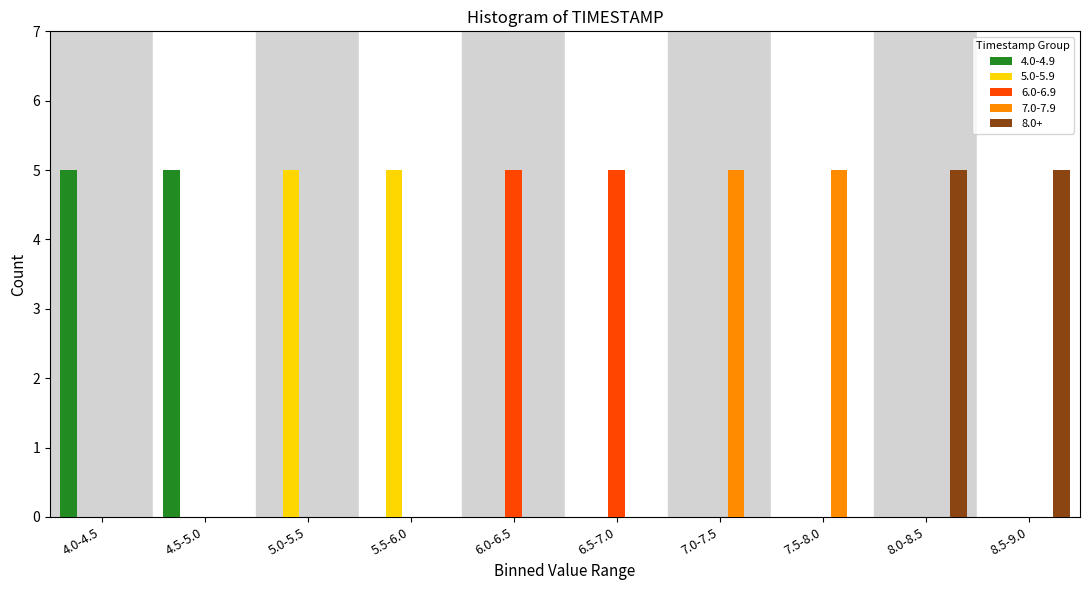

What is the total value across all series at 7.0-7.5?

5